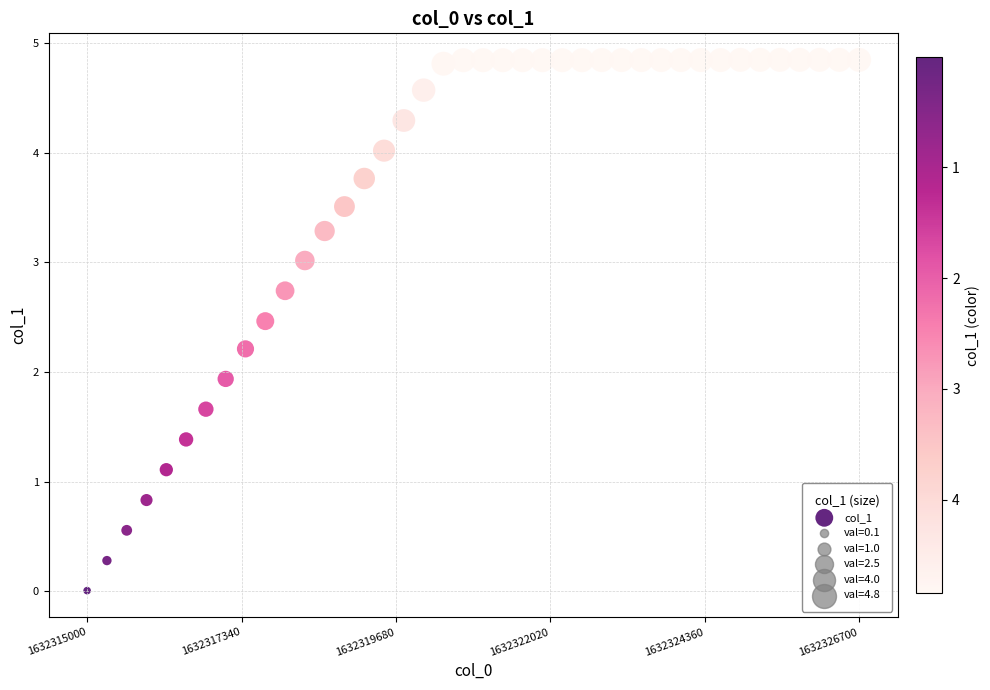

What Y value in the scatter plot is closest to 2?

1.9